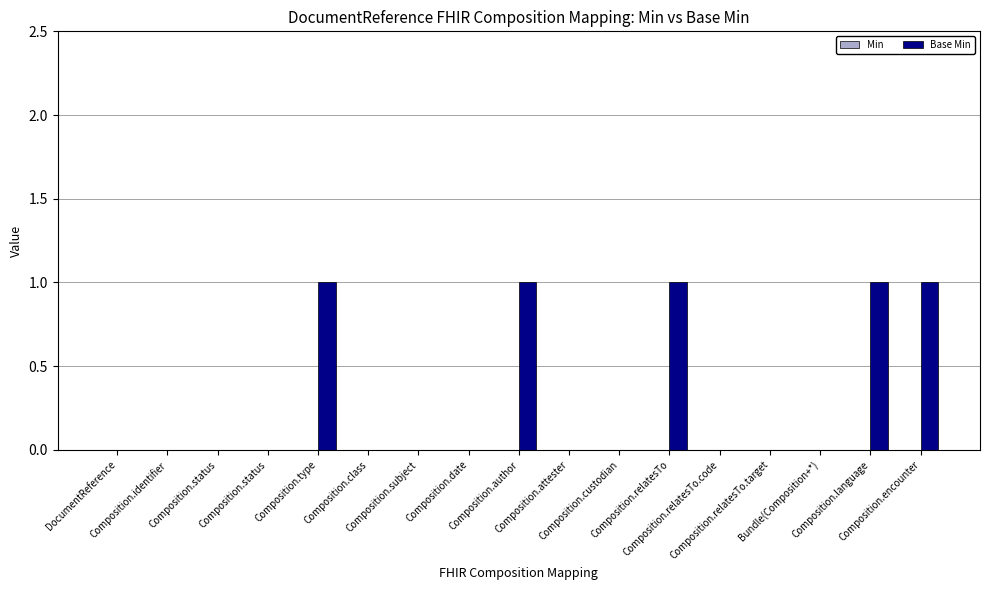

How many categories are shown in the chart?

17